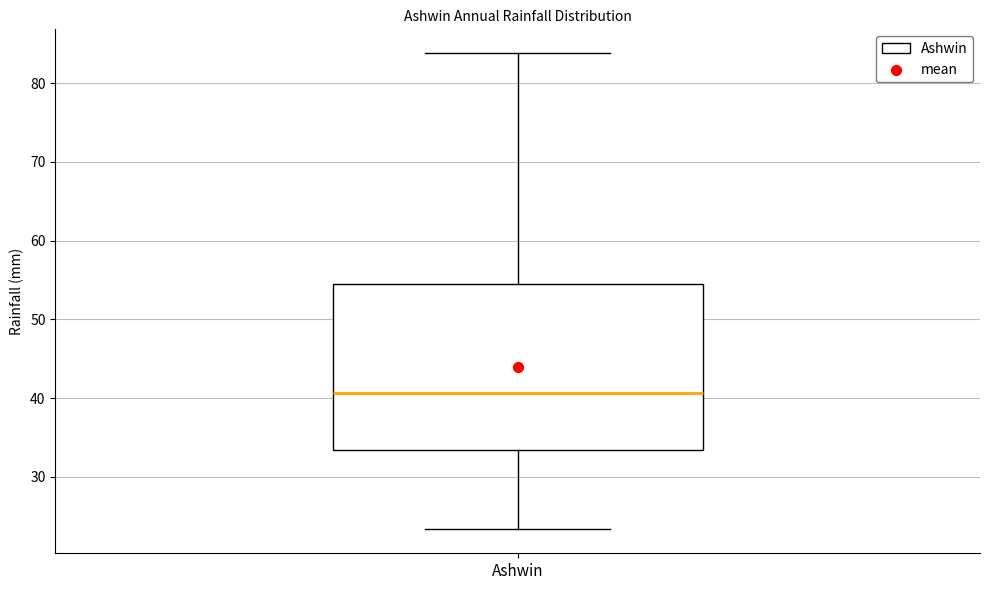

Transcribe this box plot: give where the median line is, the range the box spans, and where the two whiskers end, as read against the y-axis. The values are not printed on the chart, so give them approximately, as read against the axis.

median 41, box 33 to 55, whiskers 23 to 84